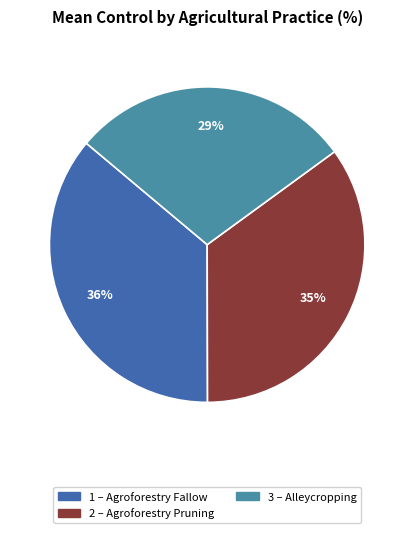

To the nearest percent, what is the difference between the largest and smallest slice percentages?

7%